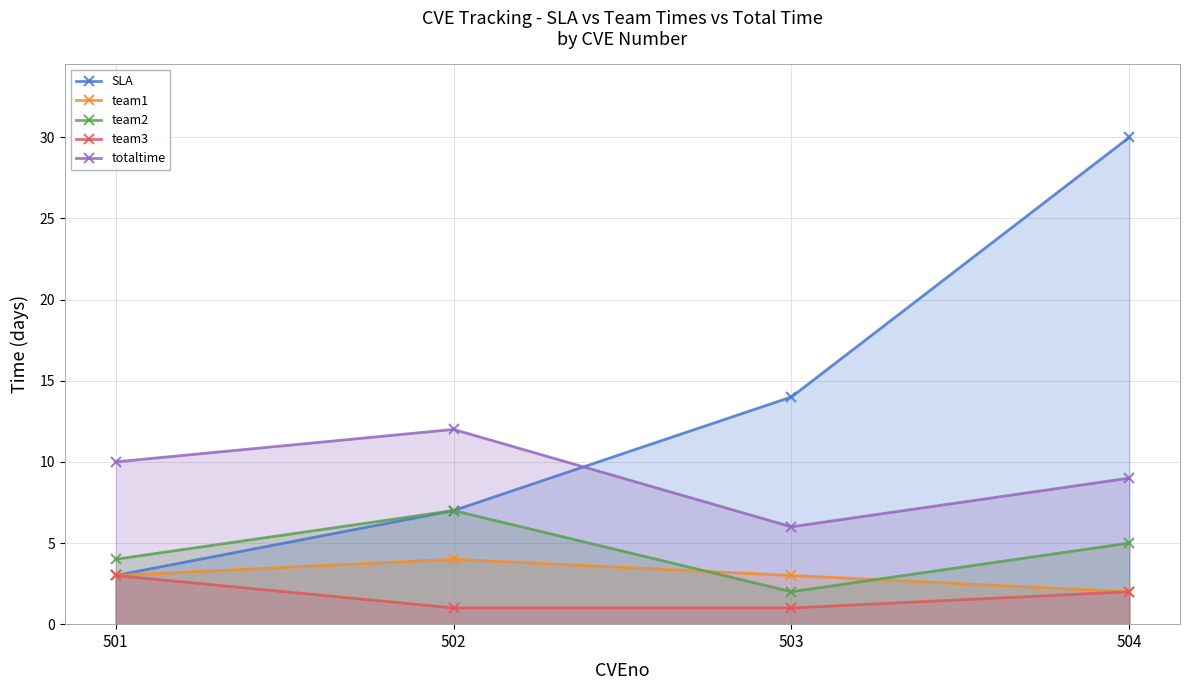

At which category does team2 reach its first local valley?

503